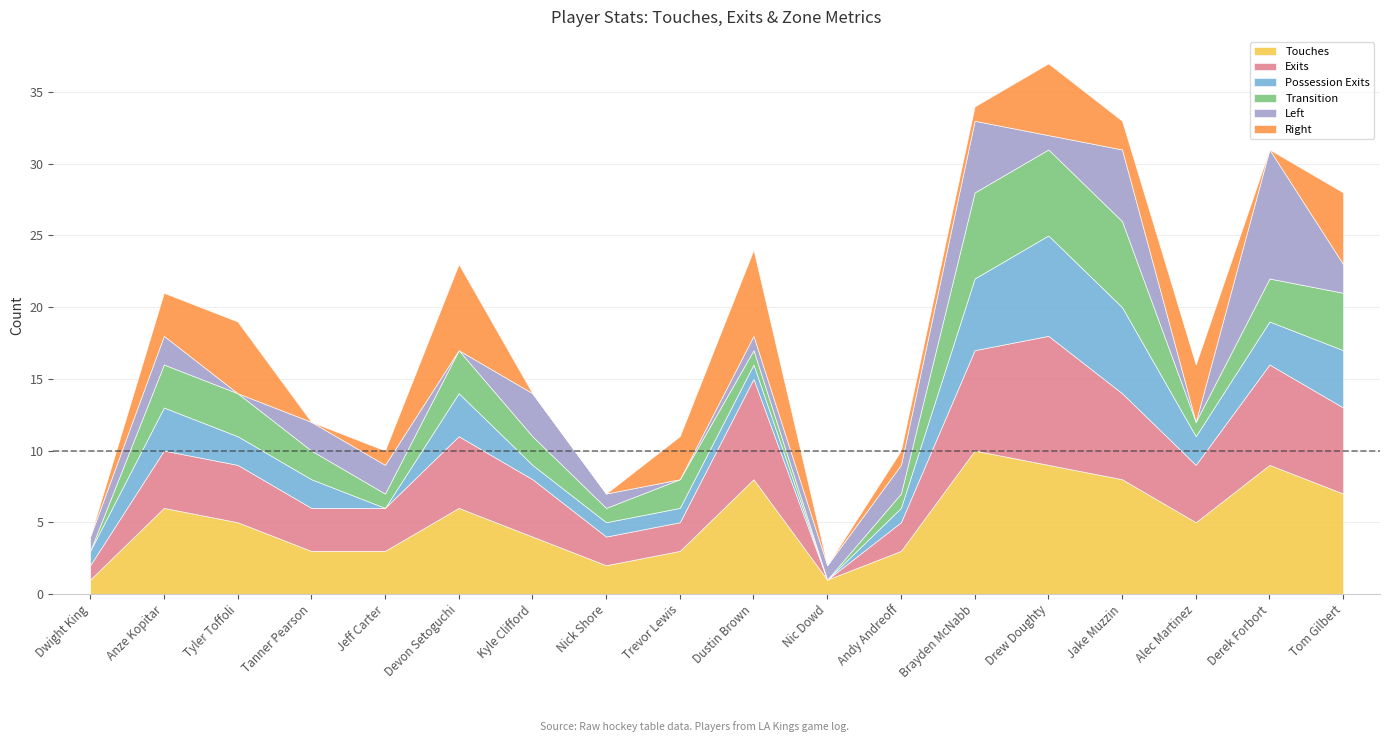

Does the chart have visible grid lines?

Yes